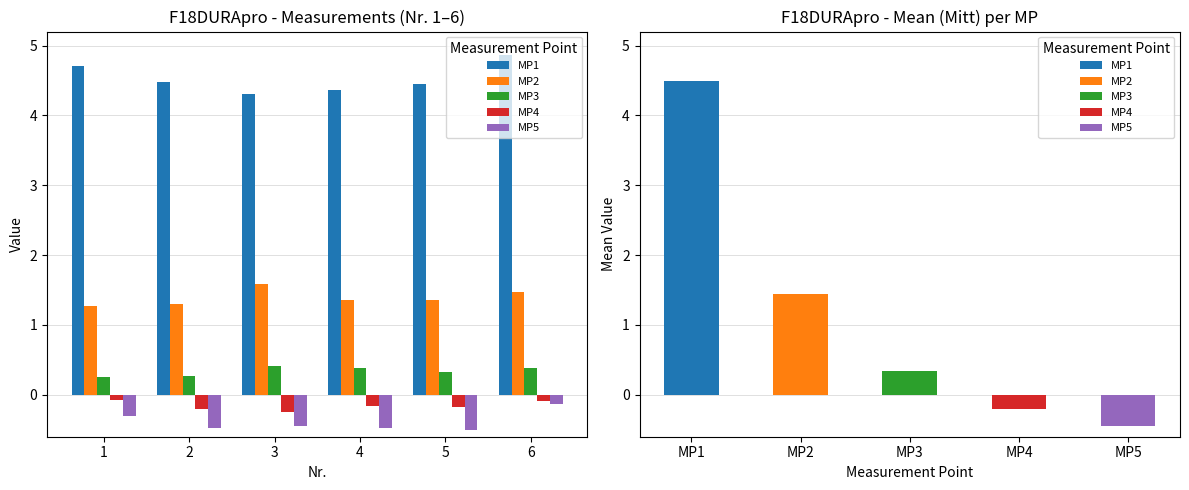

What is the difference between the highest and lowest values at 1?

5.0